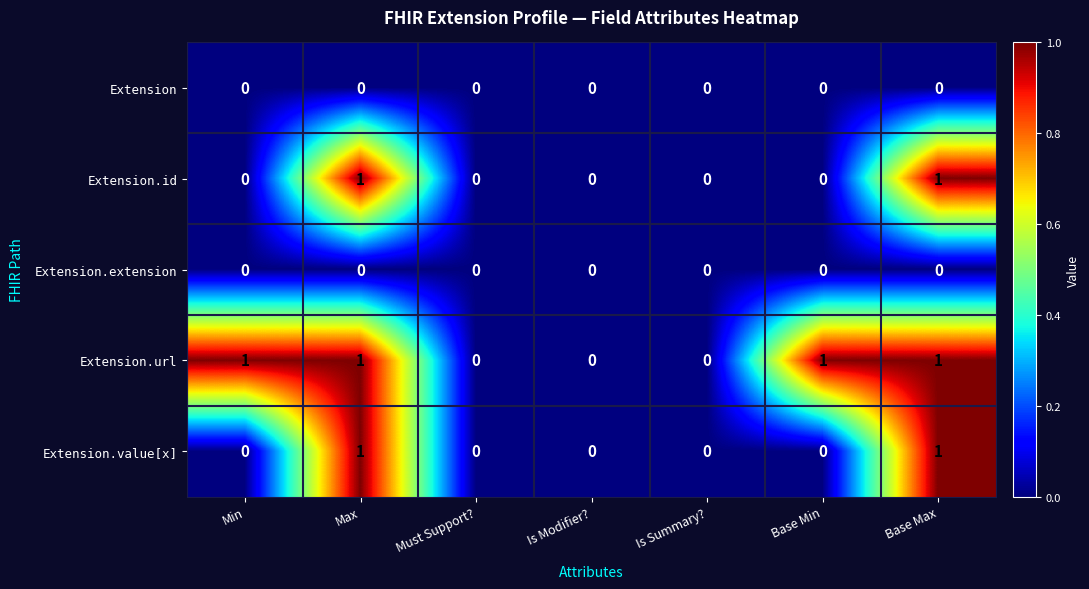

Which series has the largest total across all categories?

Extension.url